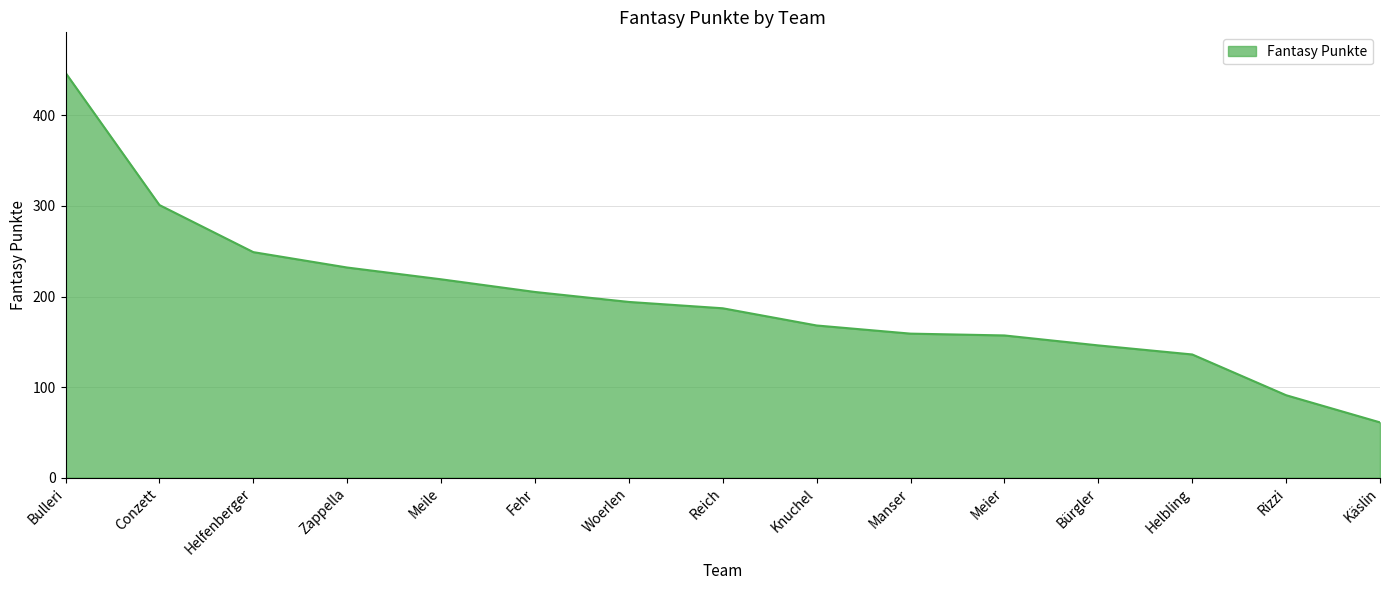

What is the smallest value displayed?

61